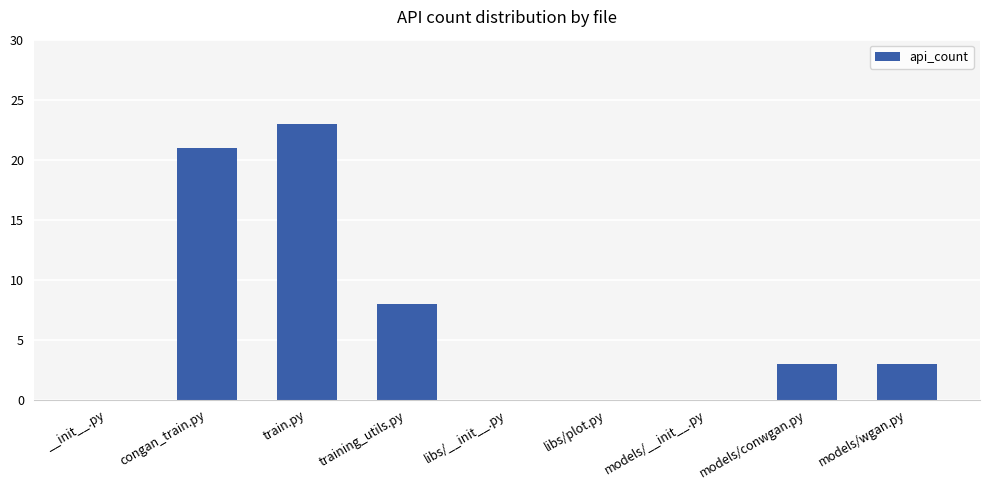

How many series are shown in this chart?

1